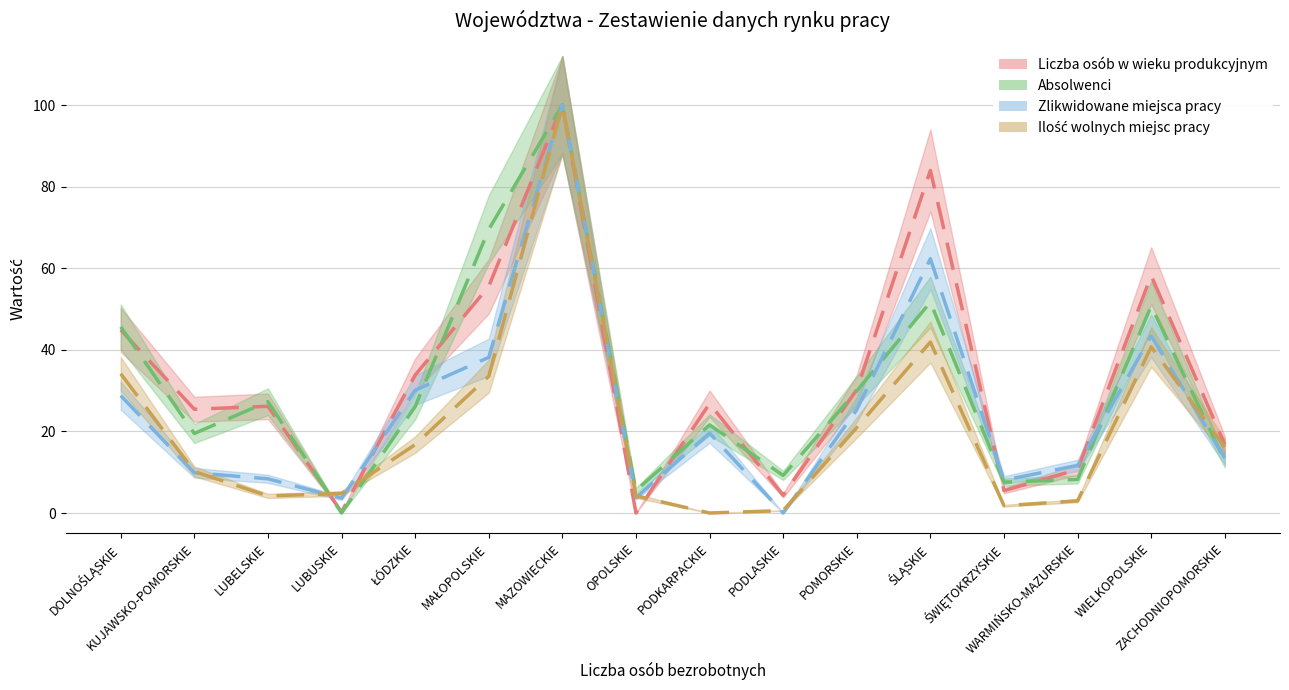

At which category does Absolwenci reach its first local valley?

KUJAWSKO-POMORSKIE